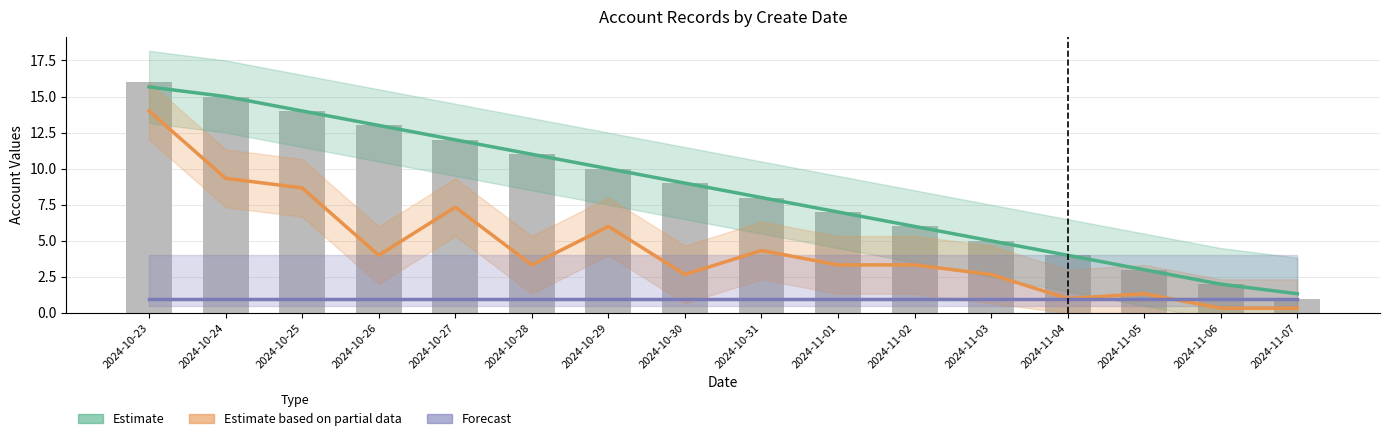

At which label does Estimate first exceed 9?

2024-10-23